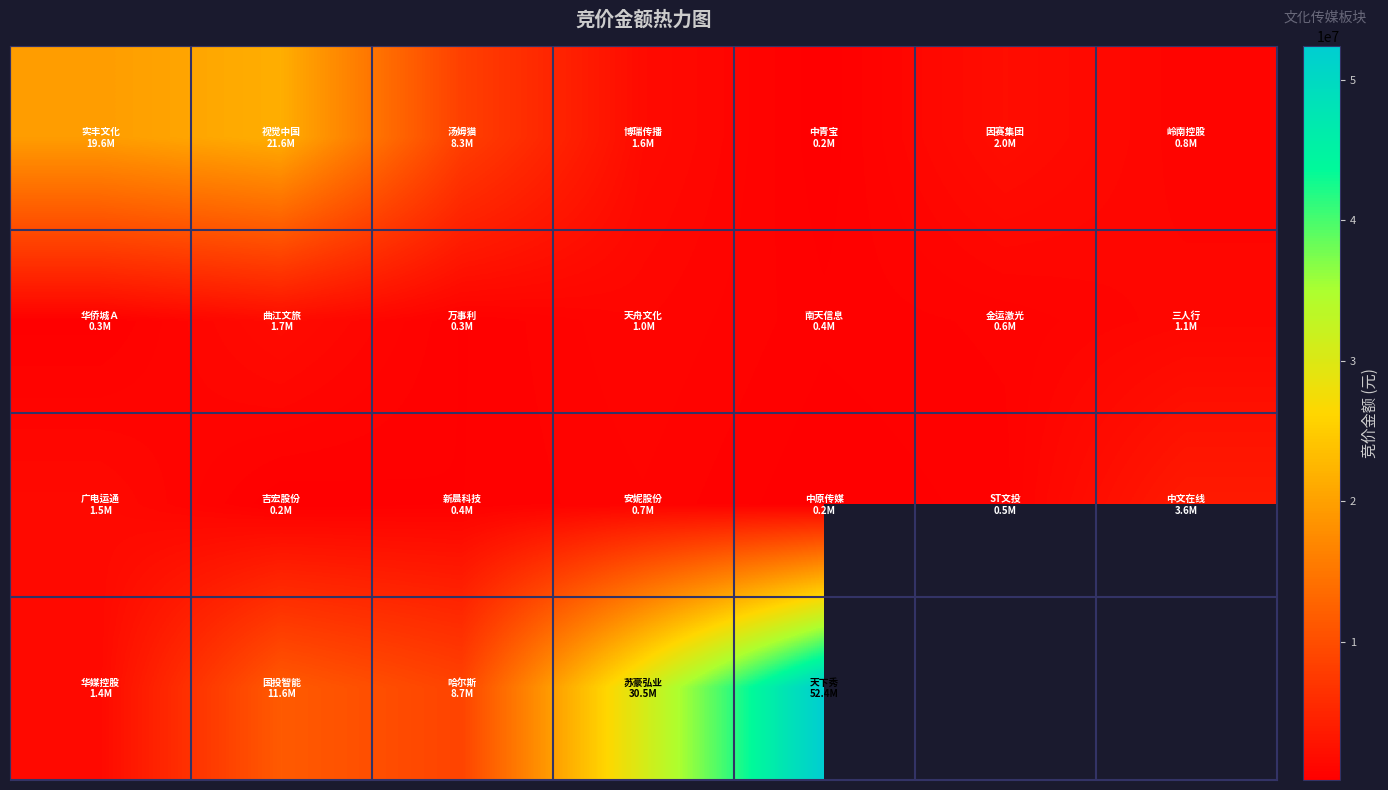

What is the total value across all series at 3?

33853486.0